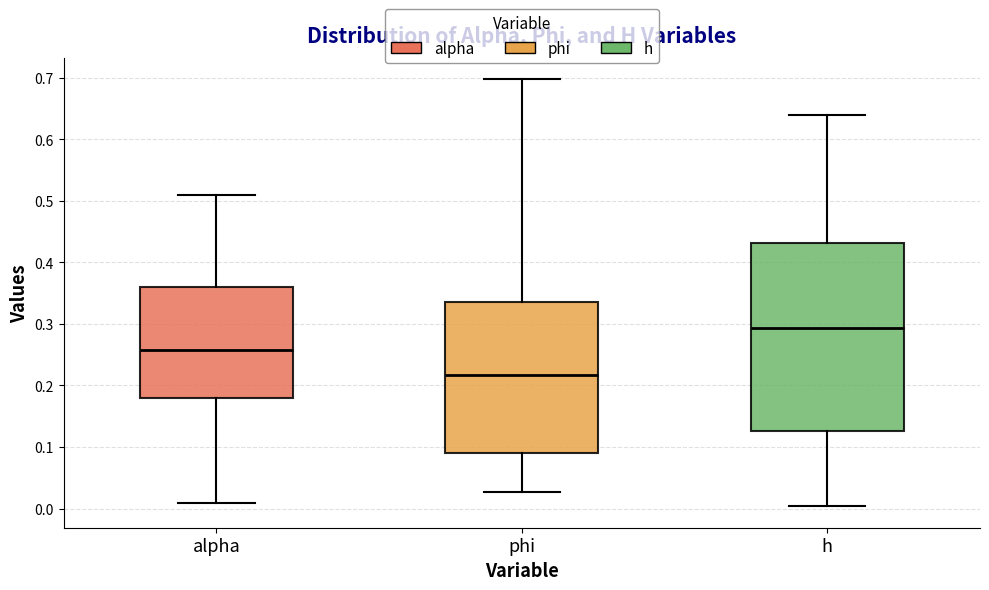

Where is the upper edge of the box for h on the y-axis? The values are not printed on the chart, so give them approximately, as read against the axis.

0.43